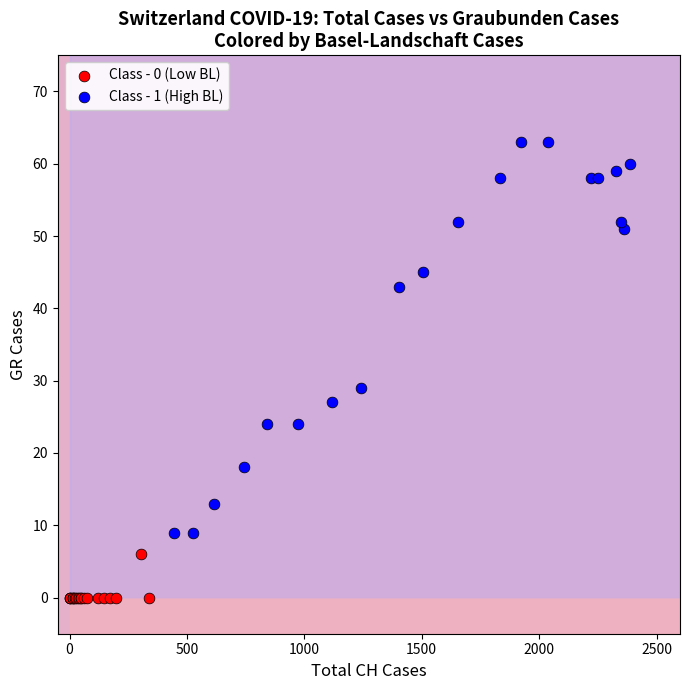

What are all the series names shown in the legend?

Class - 0 (Low BL), Class - 1 (High BL)